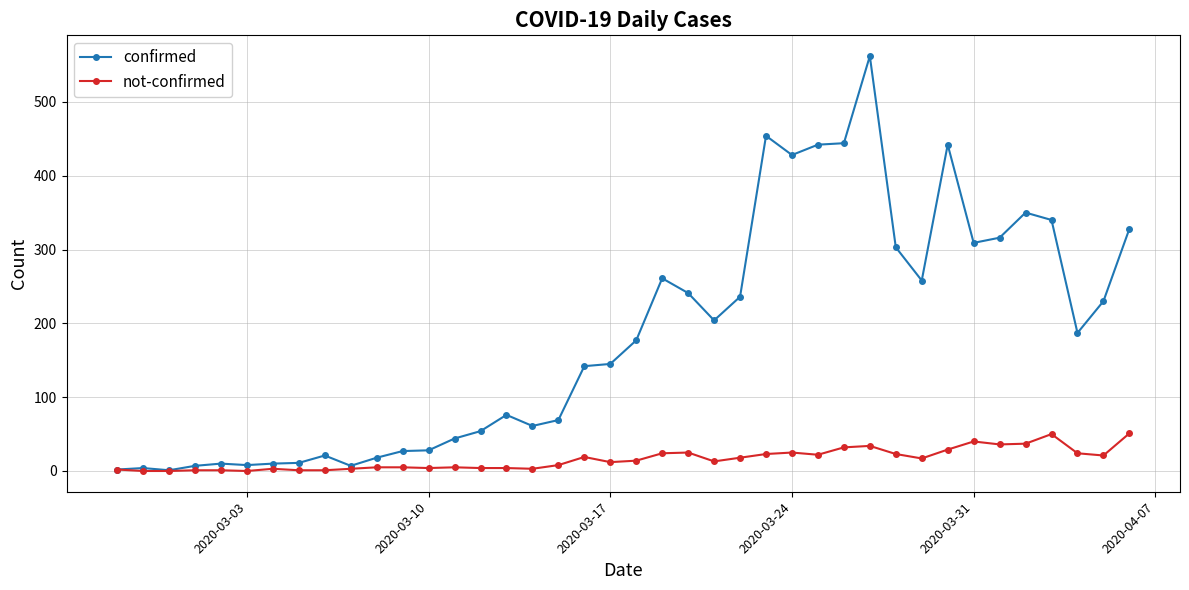

Which series has the largest total across all categories?

confirmed